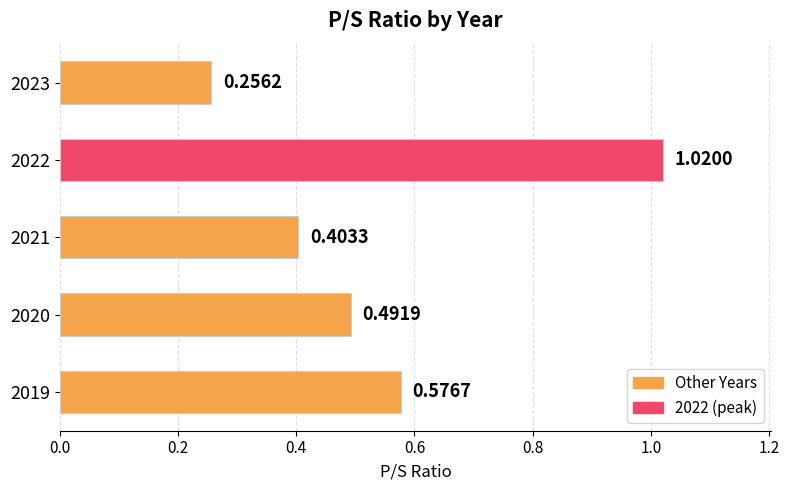

List the labels in order of value, largest first.

2022, 2019, 2020, 2021, 2023